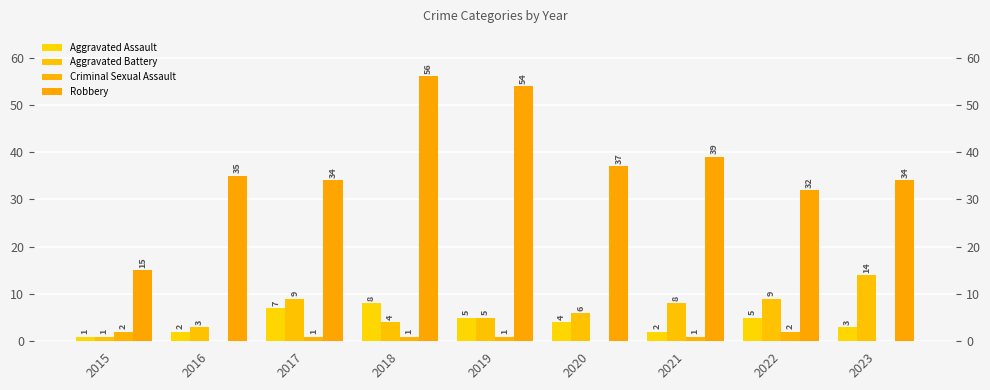

What is the difference between the highest and lowest values at 2017?

33